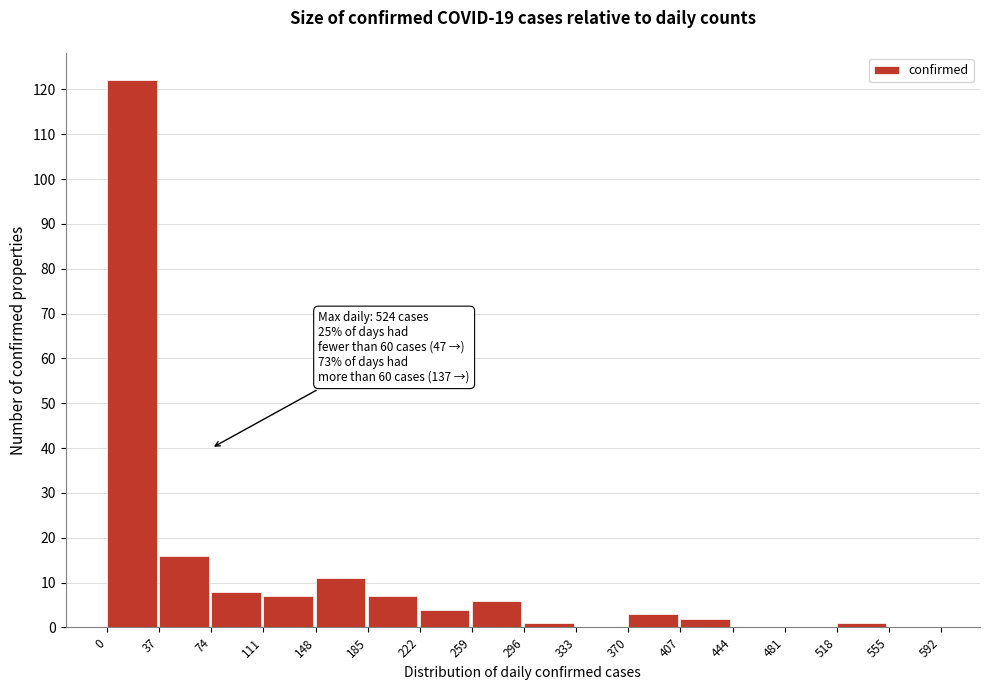

Over which range of the x-axis is the bar tallest?

0 to 37